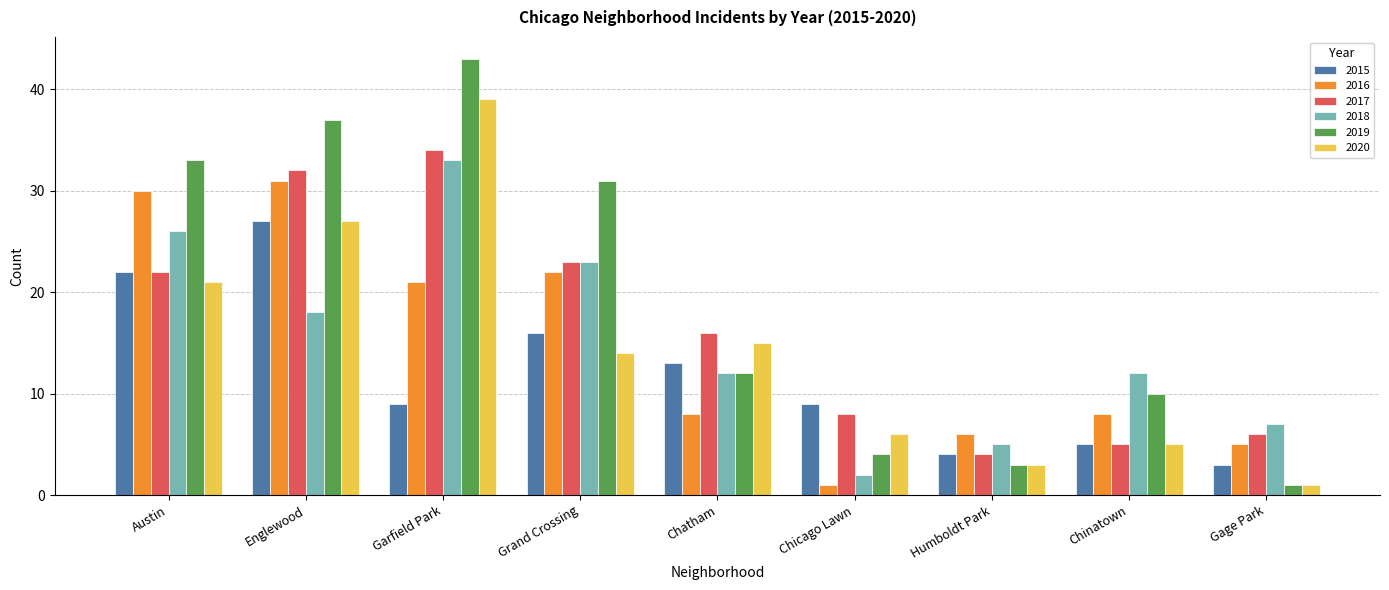

Rank the categories by 2020 value from lowest to highest.

Gage Park, Humboldt Park, Chinatown, Chicago Lawn, Grand Crossing, Chatham, Austin, Englewood, Garfield Park